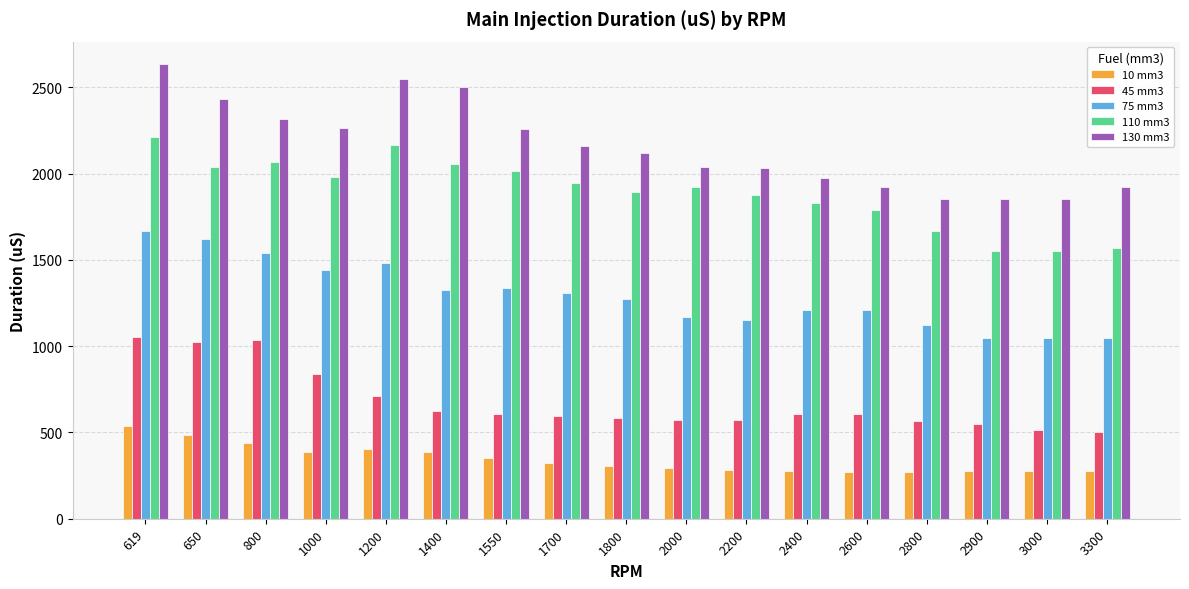

List the series in order of their peak value, highest first.

130 mm3, 110 mm3, 75 mm3, 45 mm3, 10 mm3